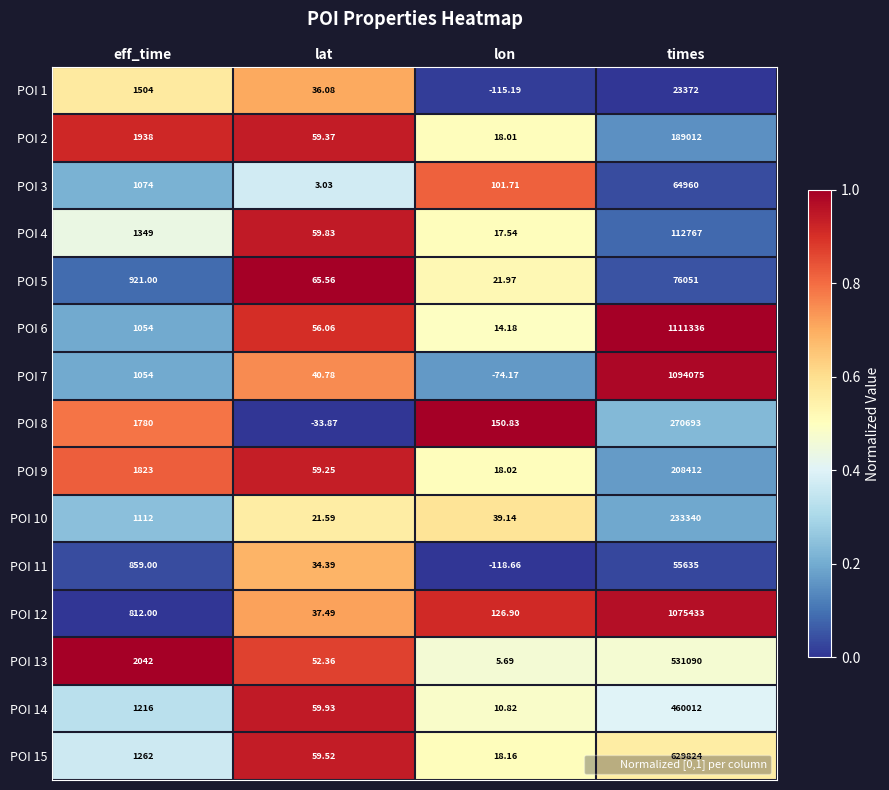

At which category is the sum across all series the highest?

times